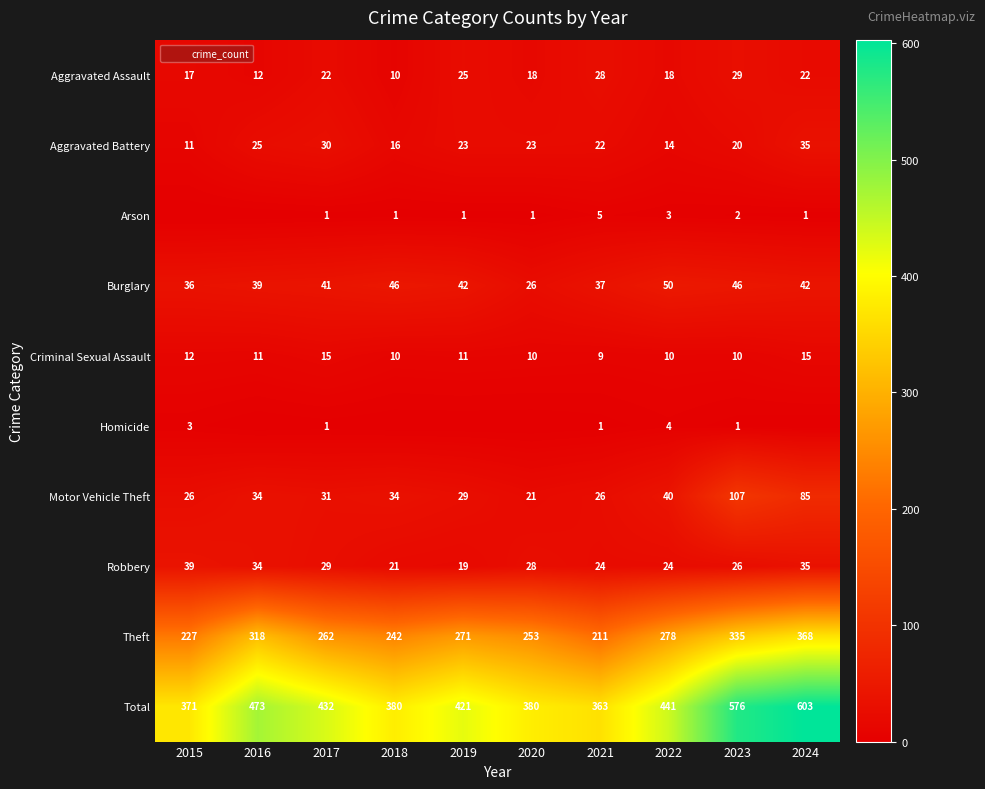

List the labels in order of Burglary value, largest first.

2022, 2018, 2023, 2019, 2024, 2017, 2016, 2021, 2015, 2020